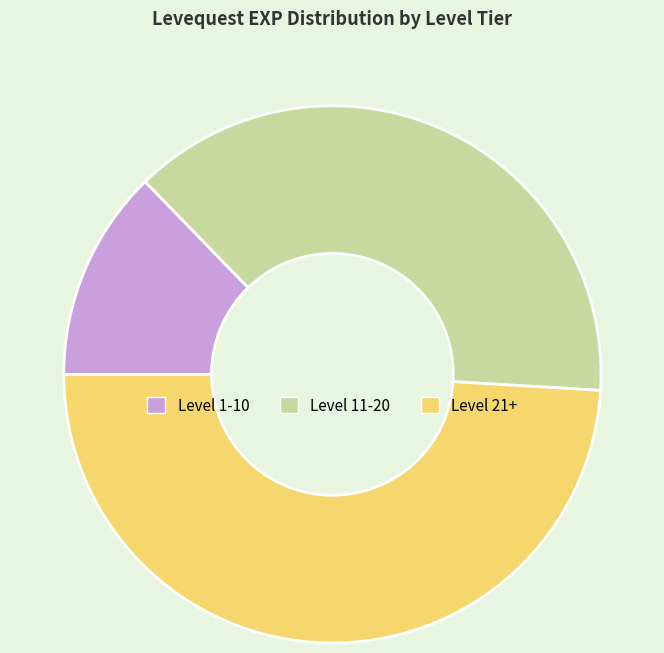

What is the largest slice in the pie chart?

Level 21+